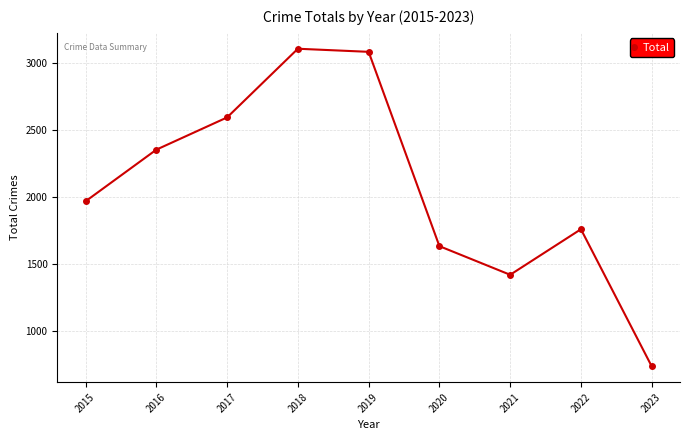

How many categories are shown in the chart?

9